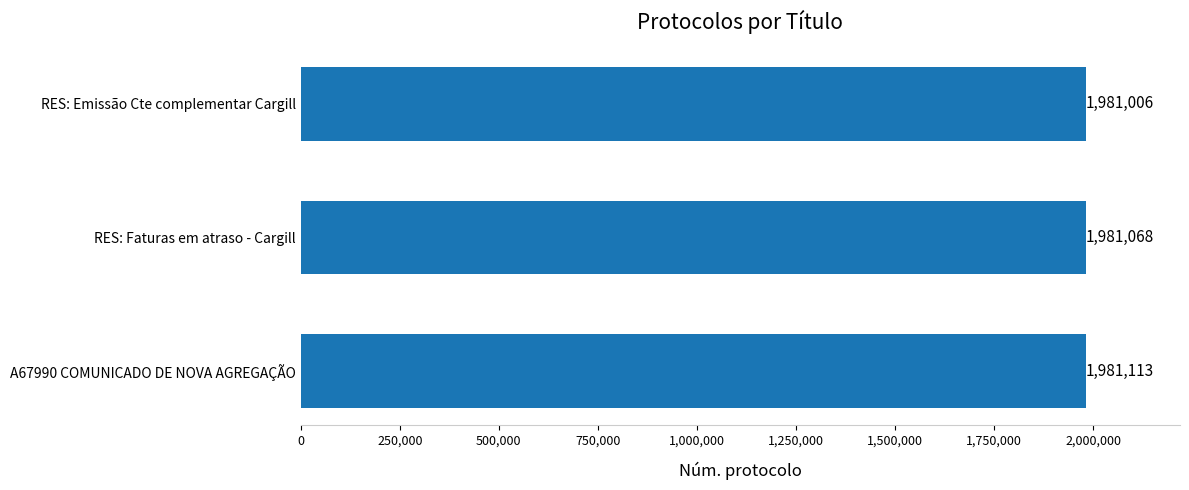

What is the difference between the second highest and minimum values?

62